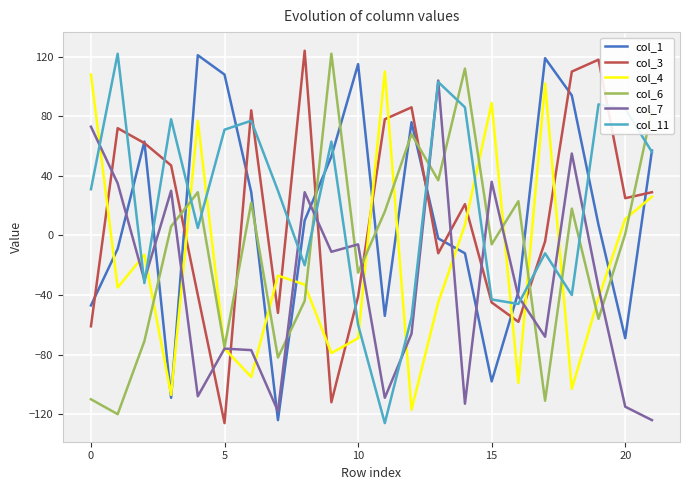

How many negative values does the col_3 series have?

10